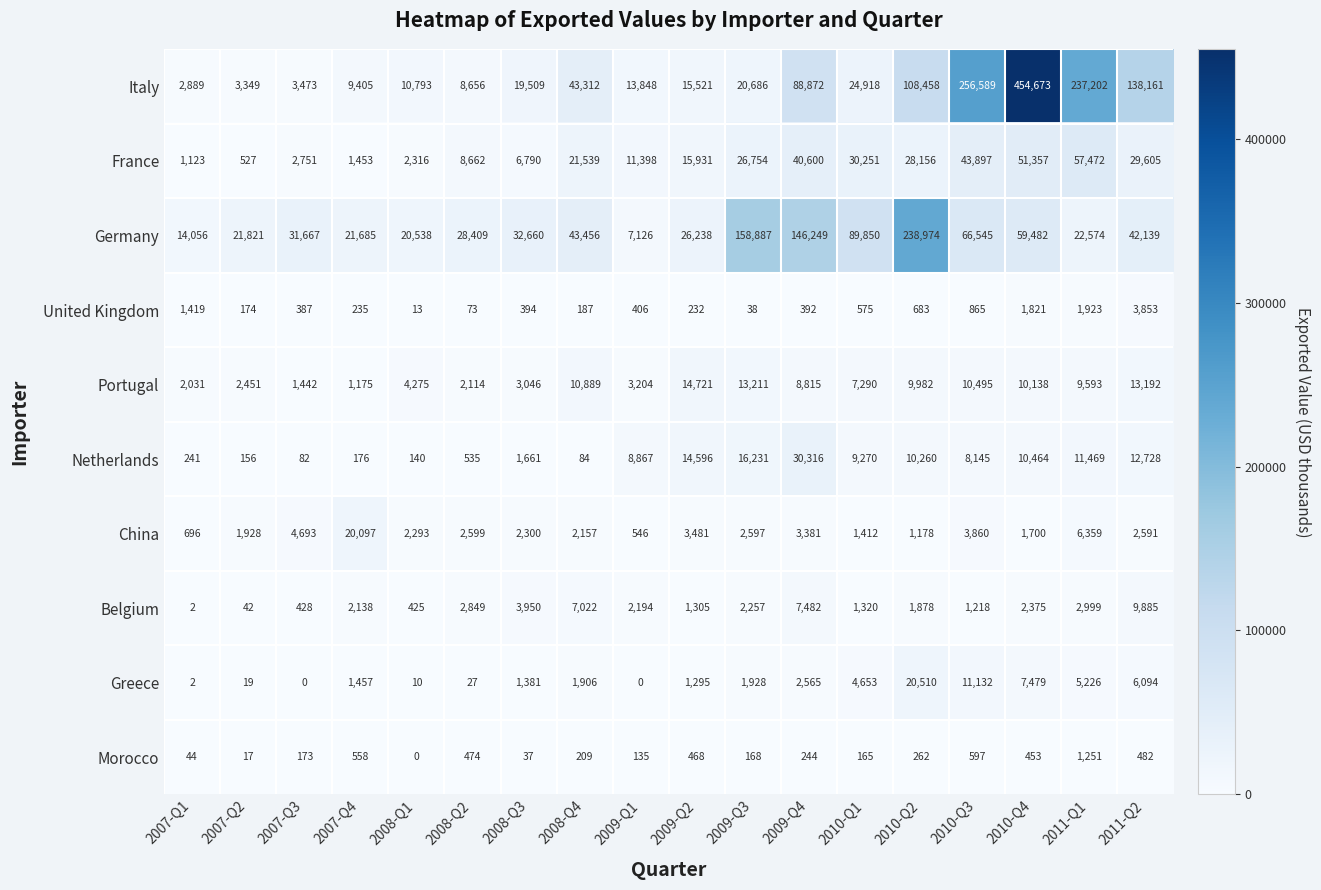

At which category is the sum across all series the highest?

2010-Q4